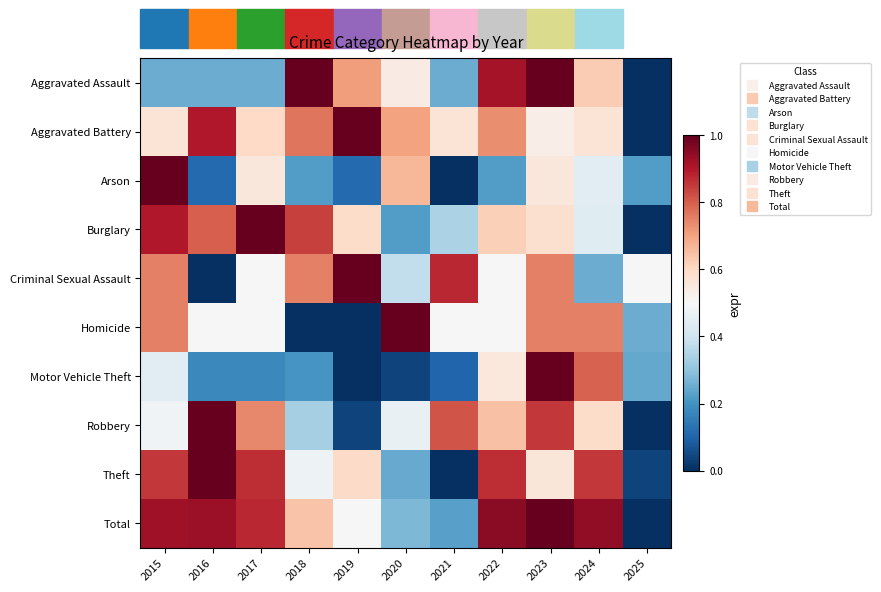

Rank the series at 2023 from highest to lowest value.

Aggravated Assault, Motor Vehicle Theft, Total, Robbery, Criminal Sexual Assault, Homicide, Burglary, Theft, Arson, Aggravated Battery